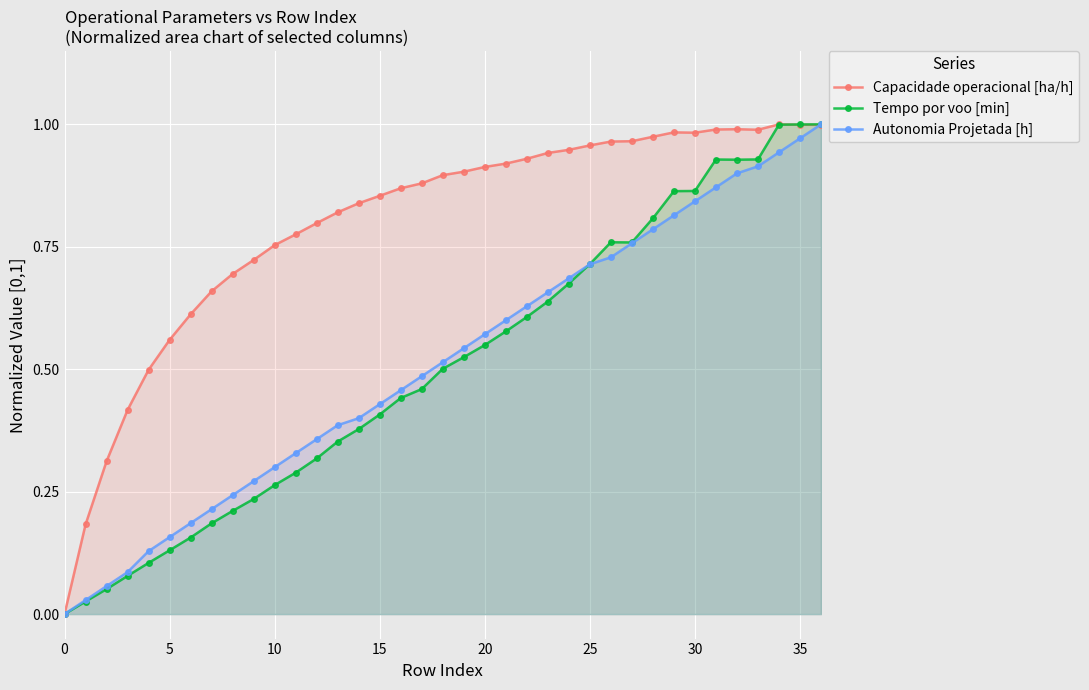

Count the number of data series in this chart.

3